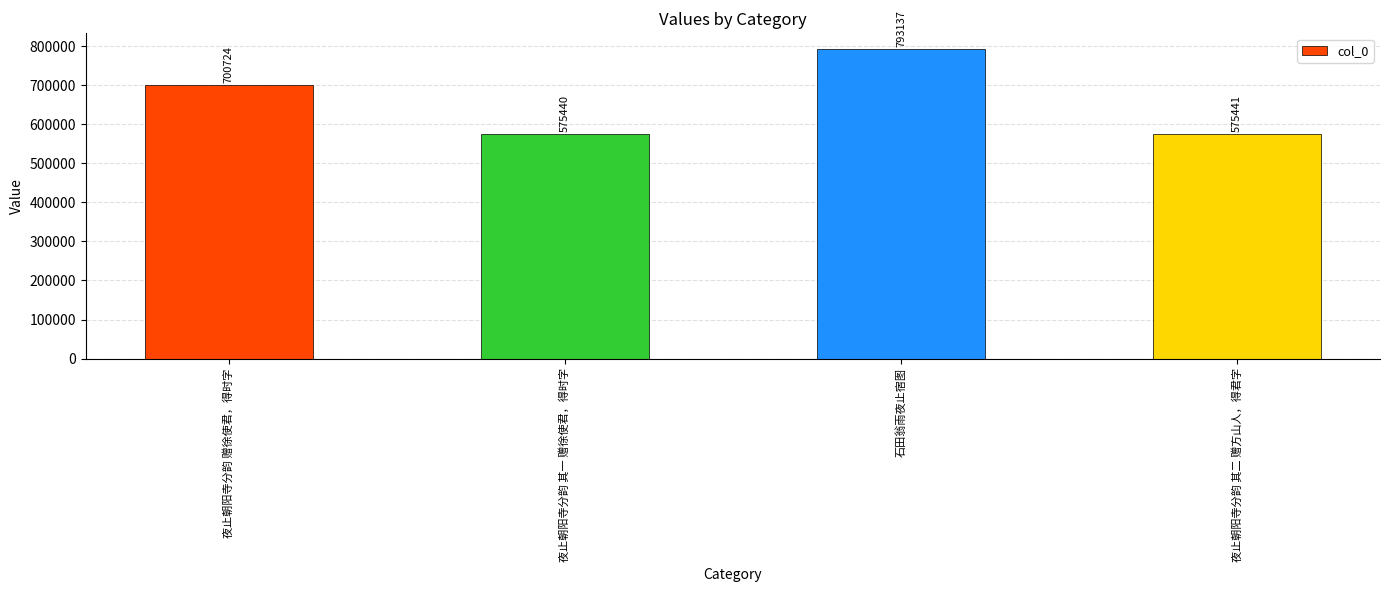

At which label is the value closest to 684288?

夜止朝阳寺分韵 赠徐使君，得时字